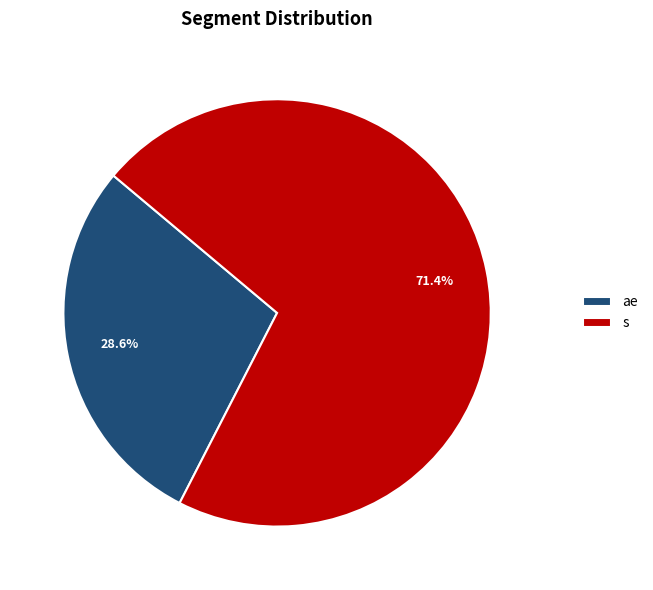

Which category has the smallest portion of the pie?

ae